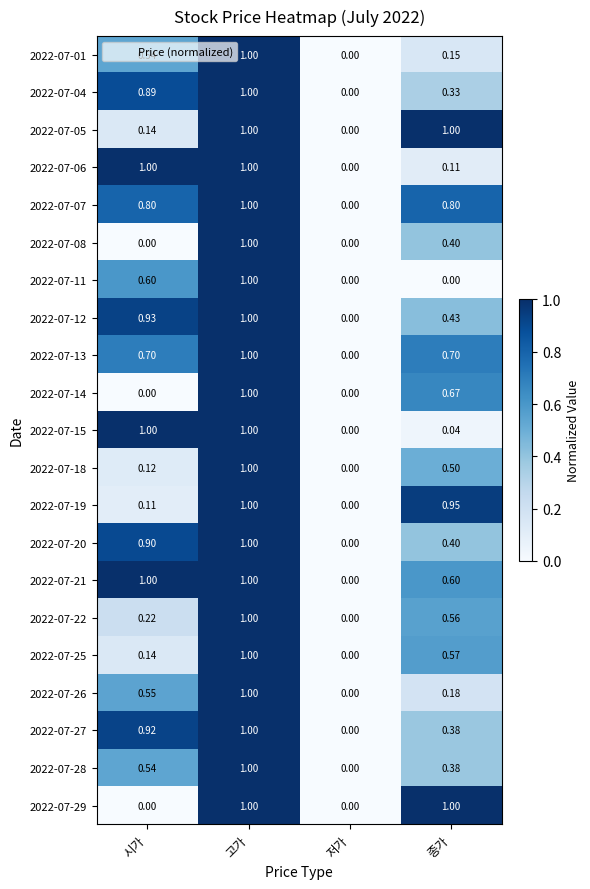

Which category has the highest value in the 2022-07-18 series?

고가